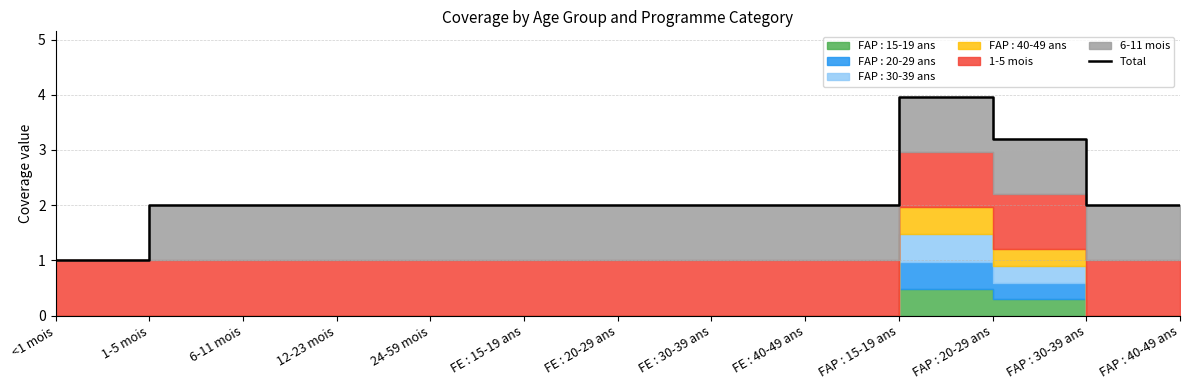

How many points are higher than both their immediate neighbors (excluding endpoints)?

1